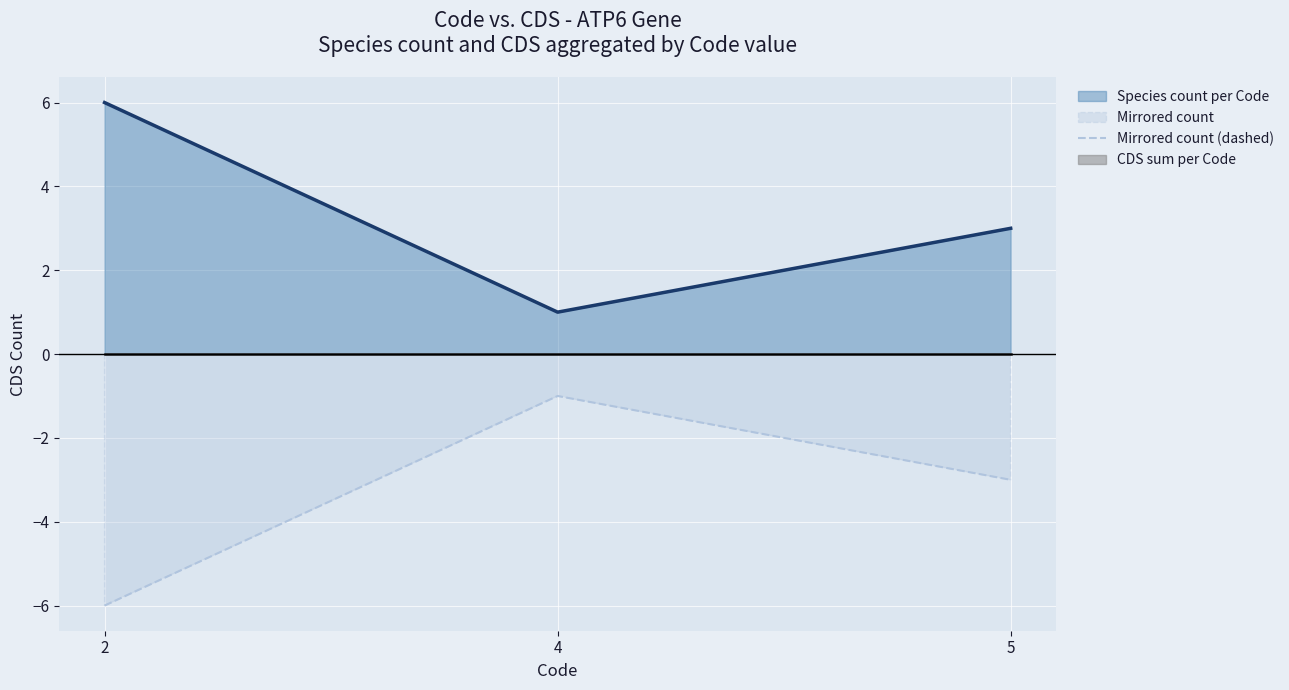

Which has a higher value, 4 or 2?

2